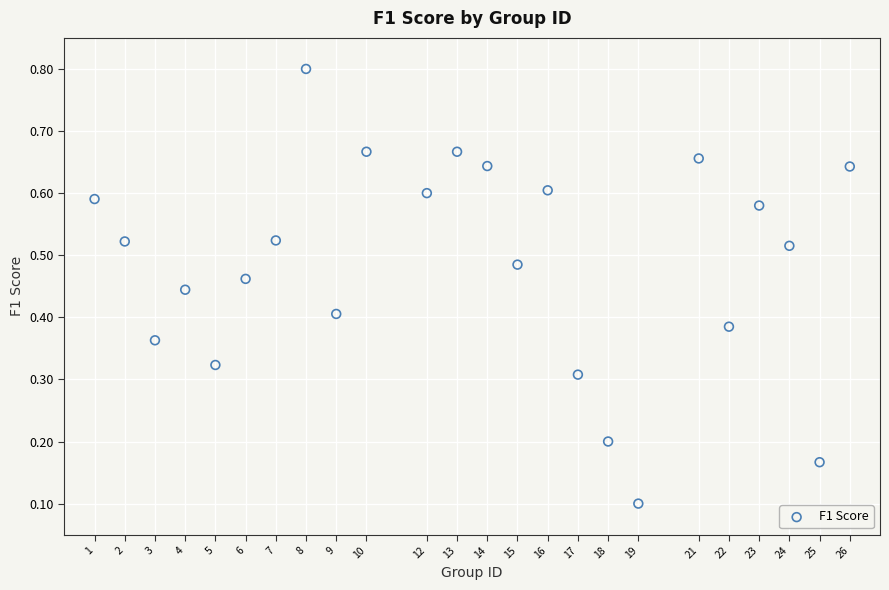

What is the range of X values (max minus min)?

25.0